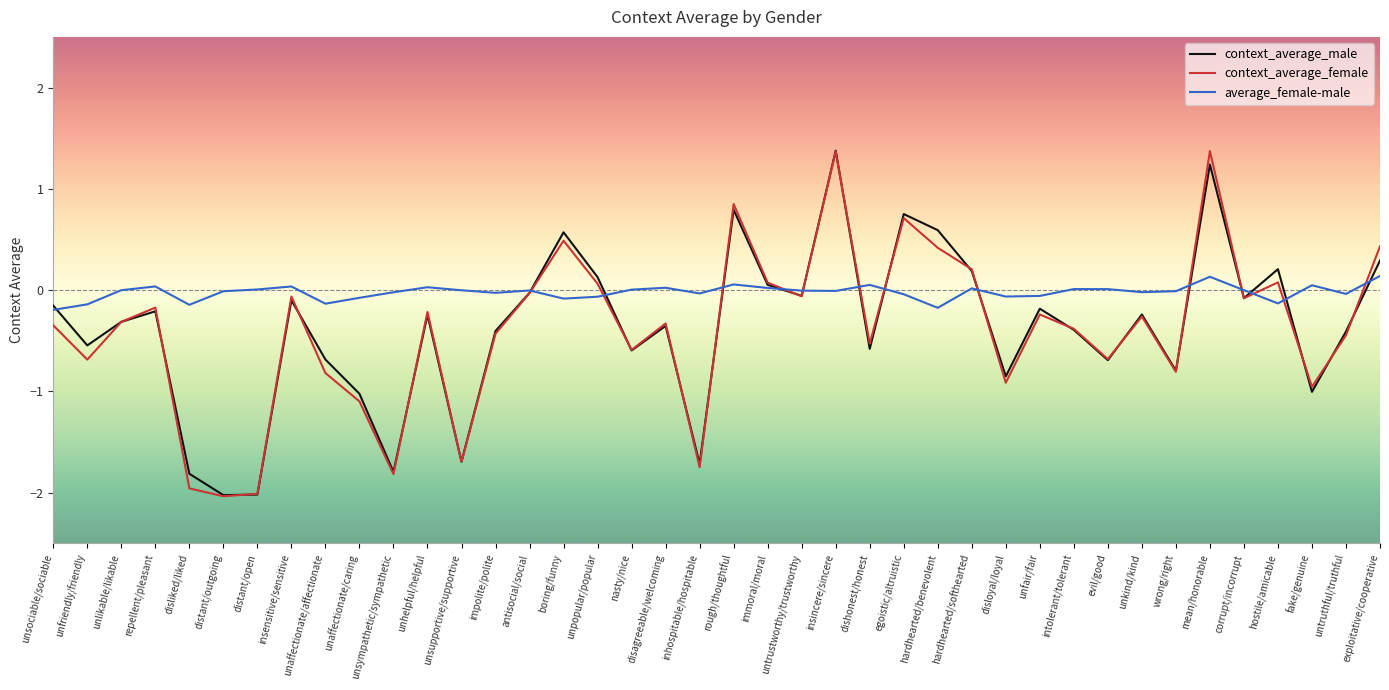

Between antisocial/social and wrong/right, which series saw the biggest shift?

context_average_female